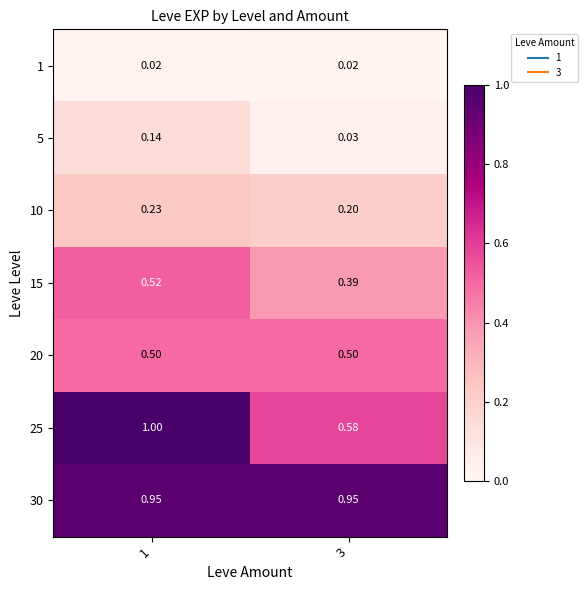

At which category does the chart reach its peak across all series?

1